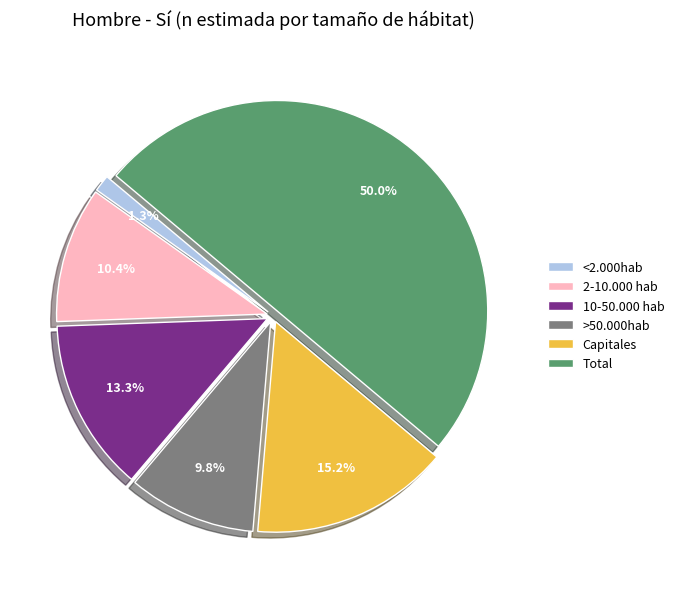

To the nearest percent, what percentage of the pie is 10-50.000 hab?

13%